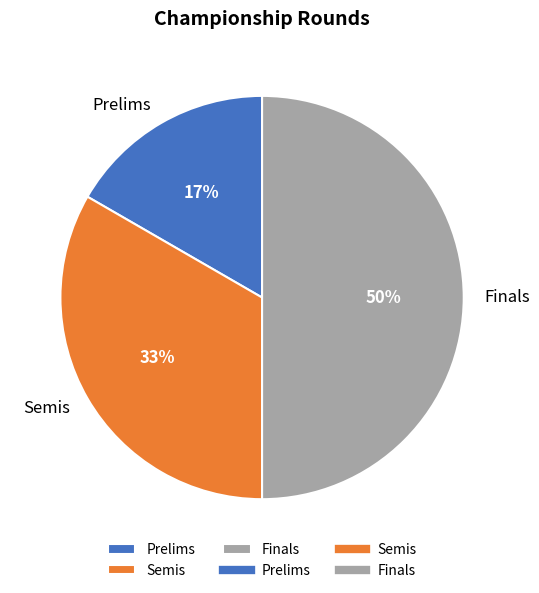

Which has a higher value, Prelims or Finals?

Finals